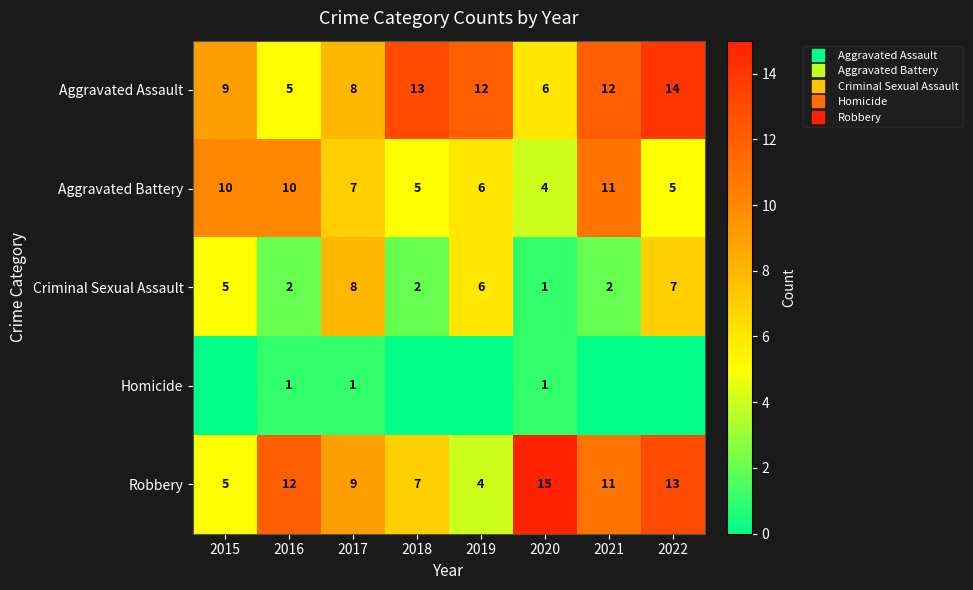

True or false: Criminal Sexual Assault has a value of 7 at 2022.

True